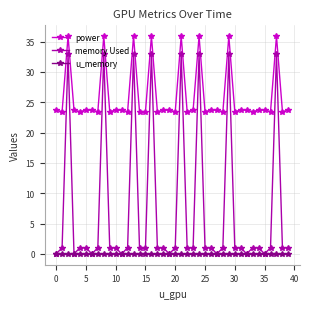

How many lines are shown in the chart?

3